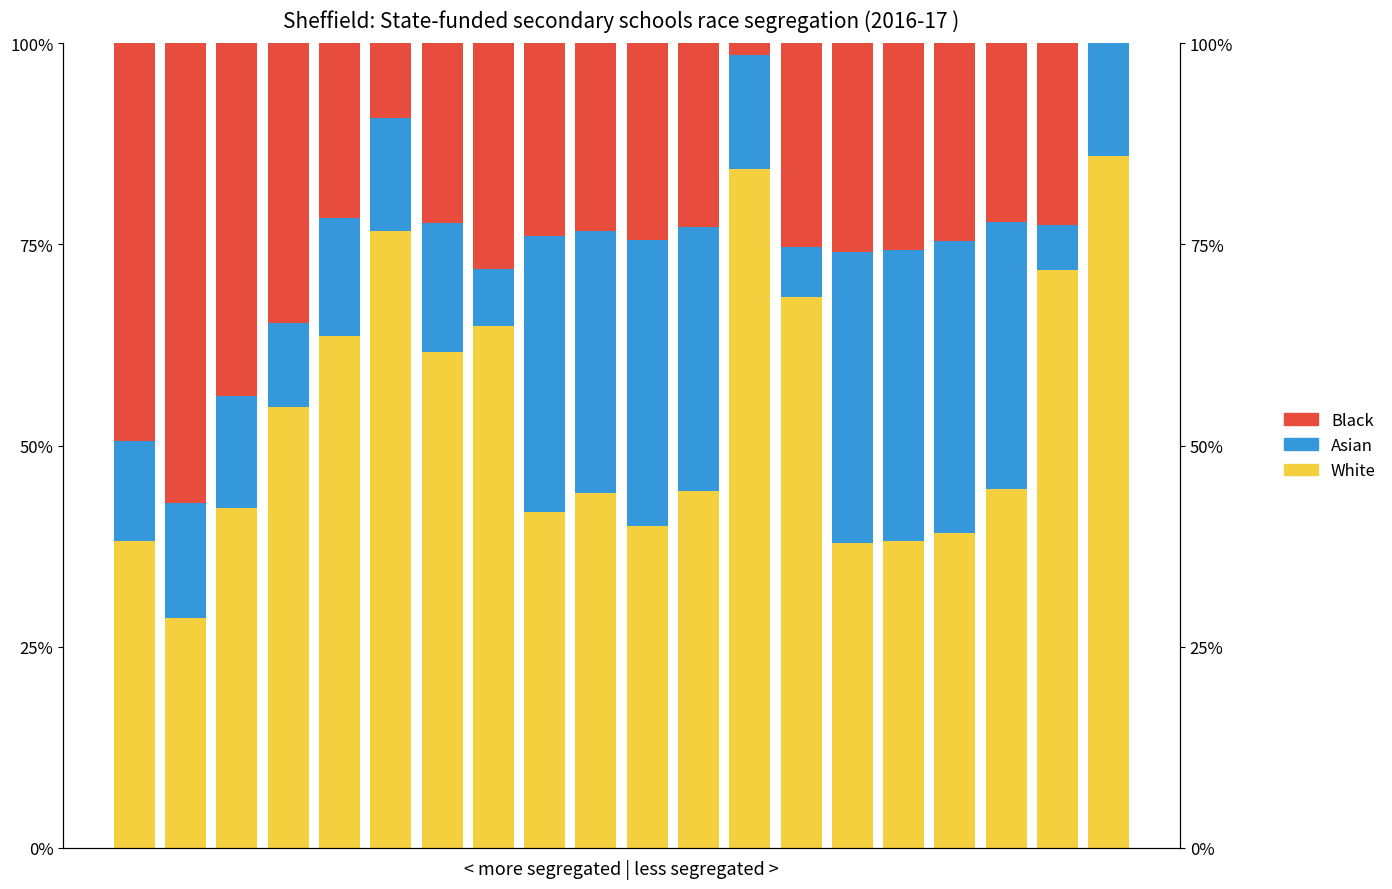

Reading right to left, transcribe all the data shown in this chart.

White: 86.0	71.8	44.6	39.2	38.1	37.9	68.4	84.4	44.4	40.0	44.1	41.7	64.9	61.6	76.6	63.7	54.8	42.3	28.6	38.2
Asian: 14.0	5.6	33.2	36.2	36.3	36.2	6.3	14.2	32.9	35.6	32.5	34.3	7.0	16.1	14.1	14.6	10.5	13.9	14.3	12.4
Black: 0.0	22.5	22.2	24.6	25.6	25.9	25.3	1.5	22.8	24.4	23.3	24.0	28.1	22.3	9.3	21.8	34.7	43.8	57.1	49.5